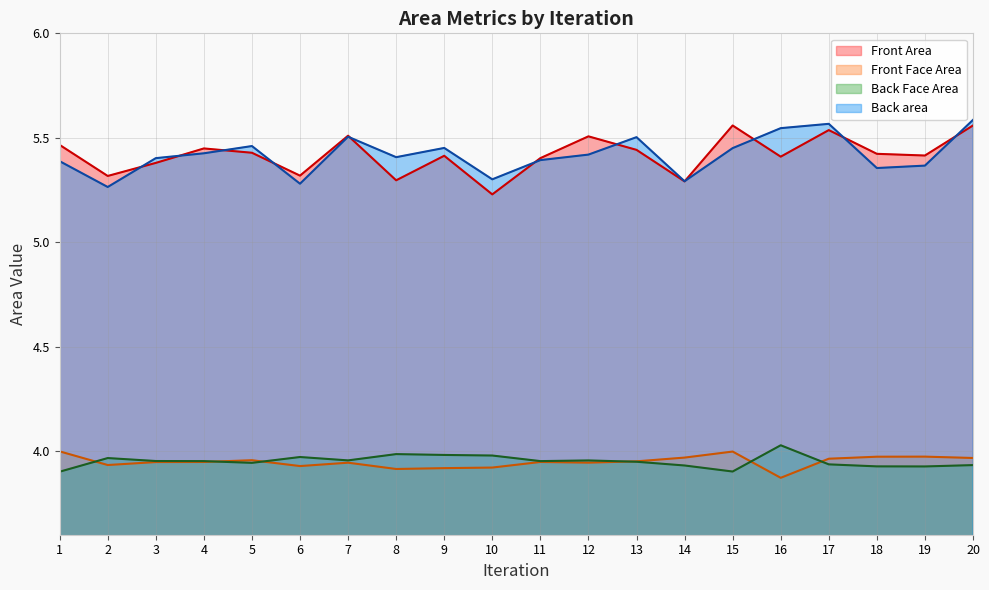

What is the sum of all Front Face Area values?

79.0